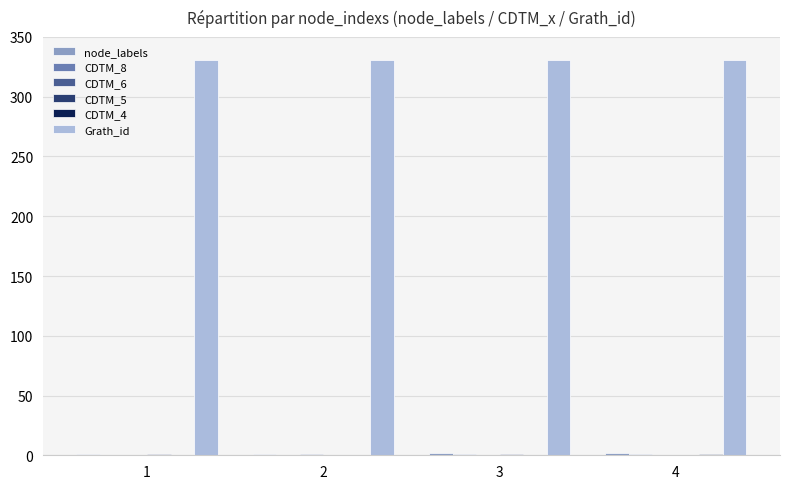

Which series has the largest total across all categories?

Grath_id